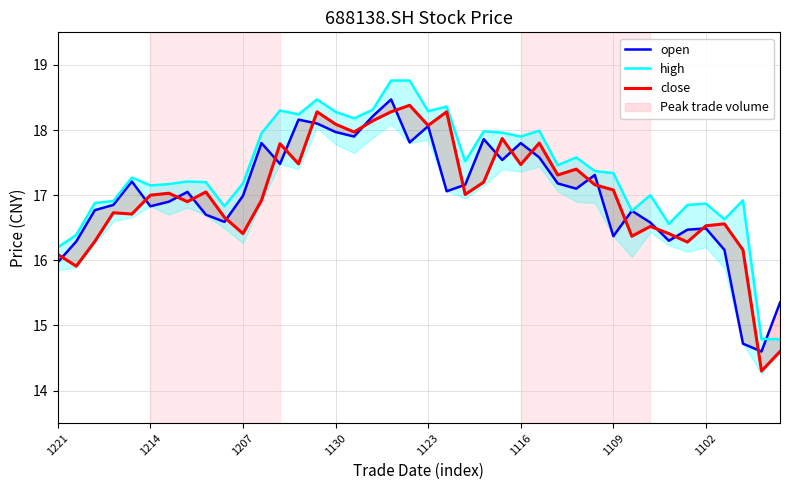

In high, how many points are higher than both neighbors (excluding endpoints)?

11